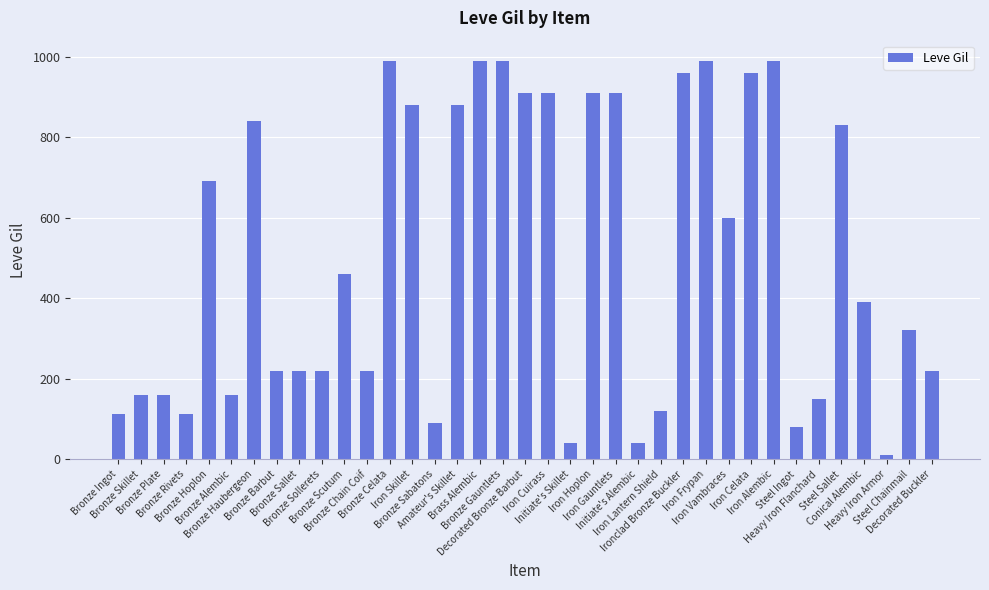

What is the maximum value shown in the chart?

990